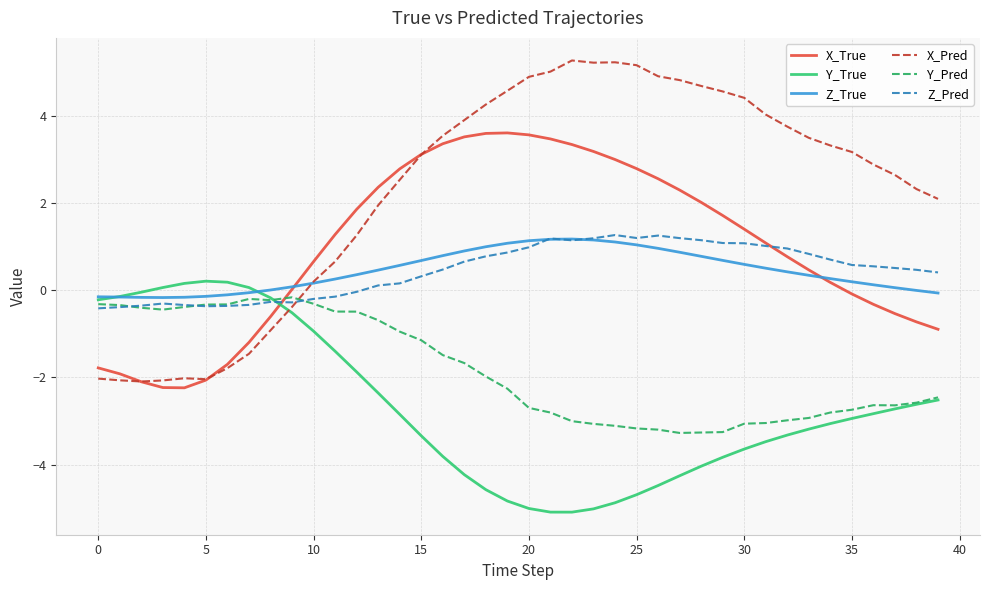

List the series in order of their peak value, lowest first.

Y_Pred, Y_True, Z_True, Z_Pred, X_True, X_Pred